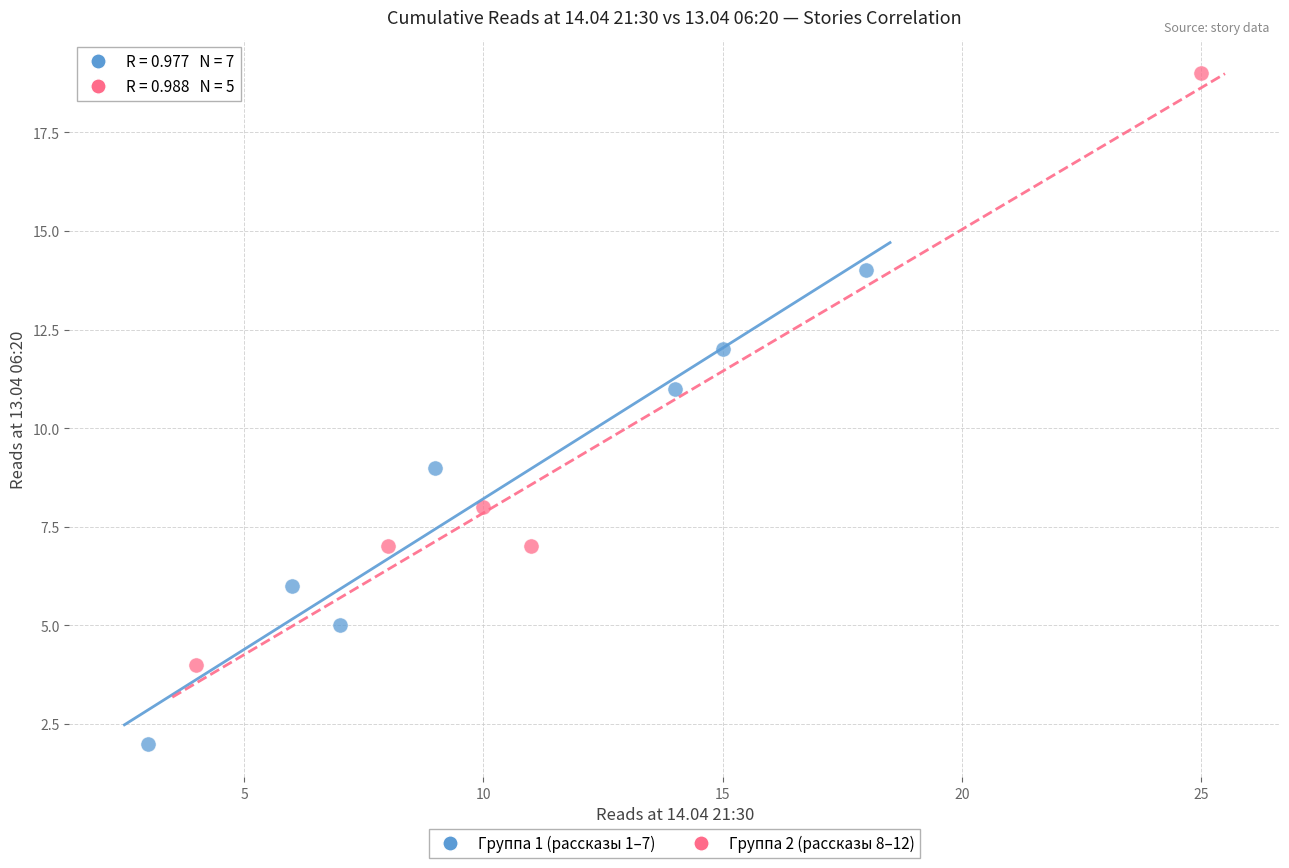

Which series contains the lowest Y value?

Группа 1 (рассказы 1–7)